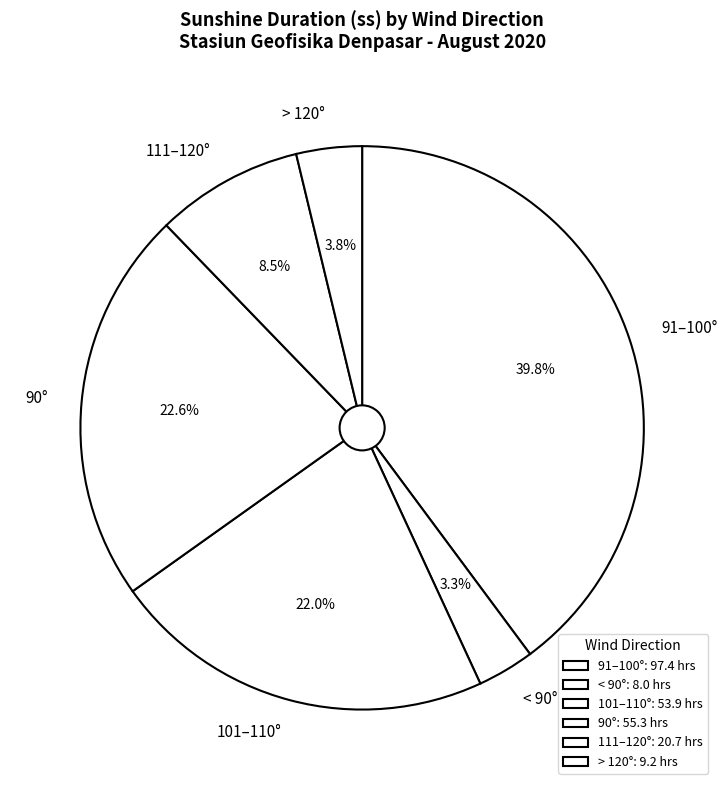

What is the ratio of the value at 101–110° to the value at 90°?

1.0